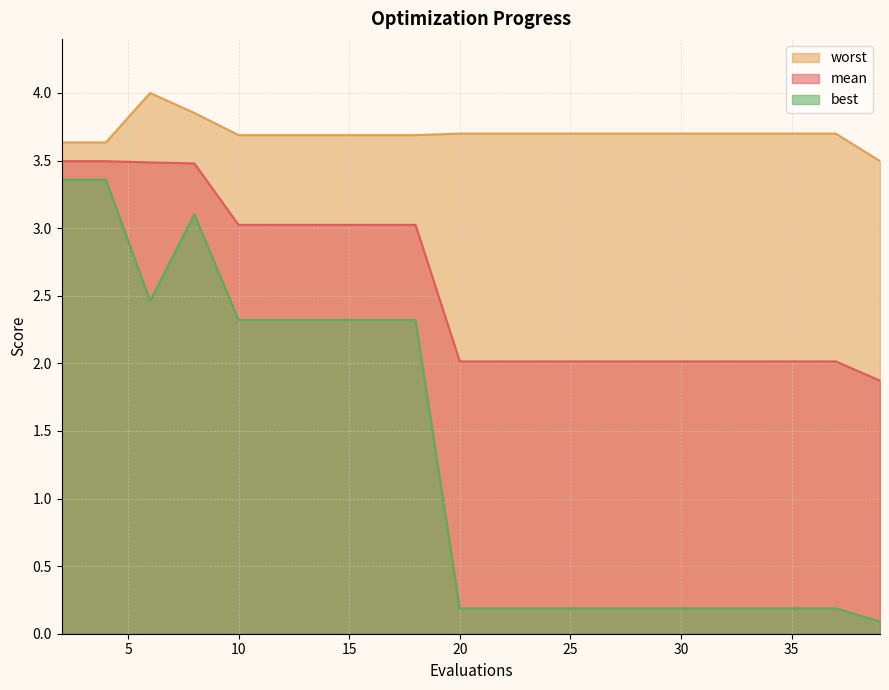

List the labels in order of best value, largest first.

2, 4, 8, 6, 10, 12, 14, 16, 18, 20, 22, 24, 26, 28, 29, 31, 33, 35, 37, 39